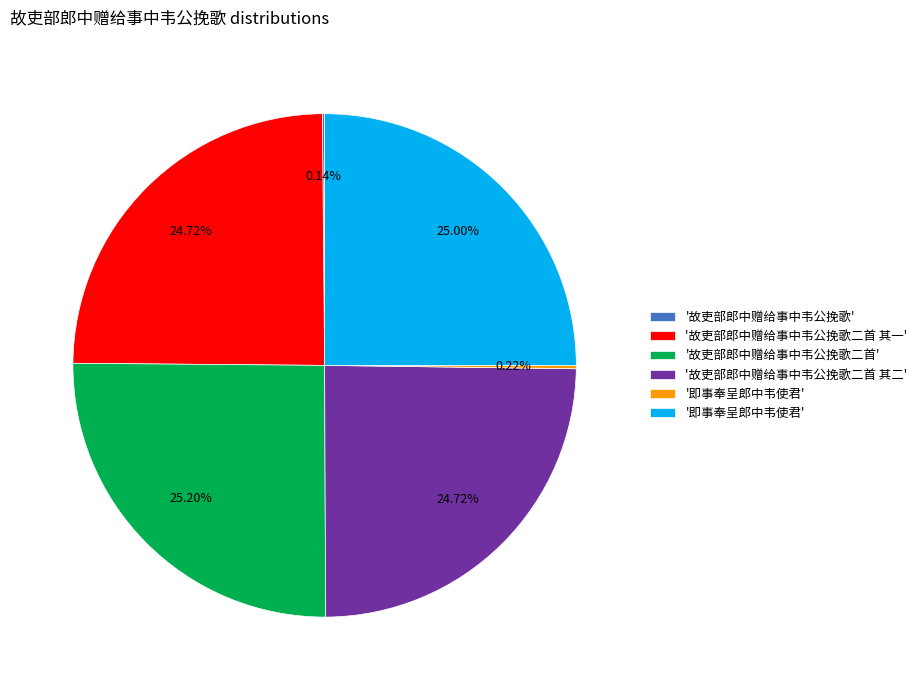

Is there a majority slice in this chart?

No